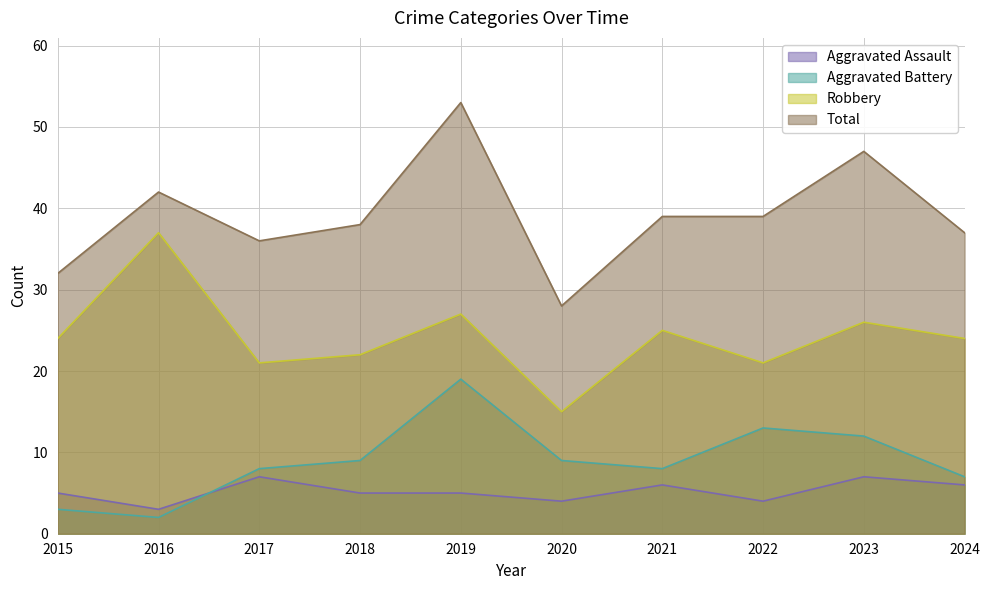

What is the average value of the Total series?

39